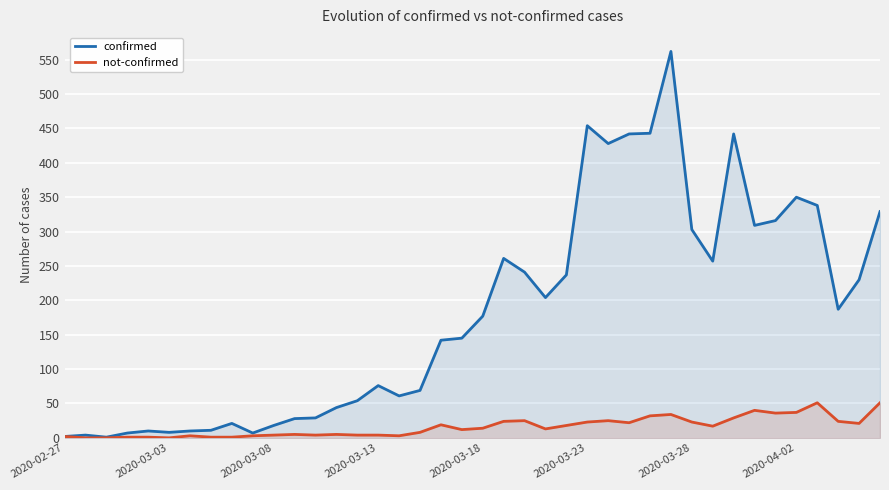

List the series in order of their peak value, lowest first.

not-confirmed, confirmed